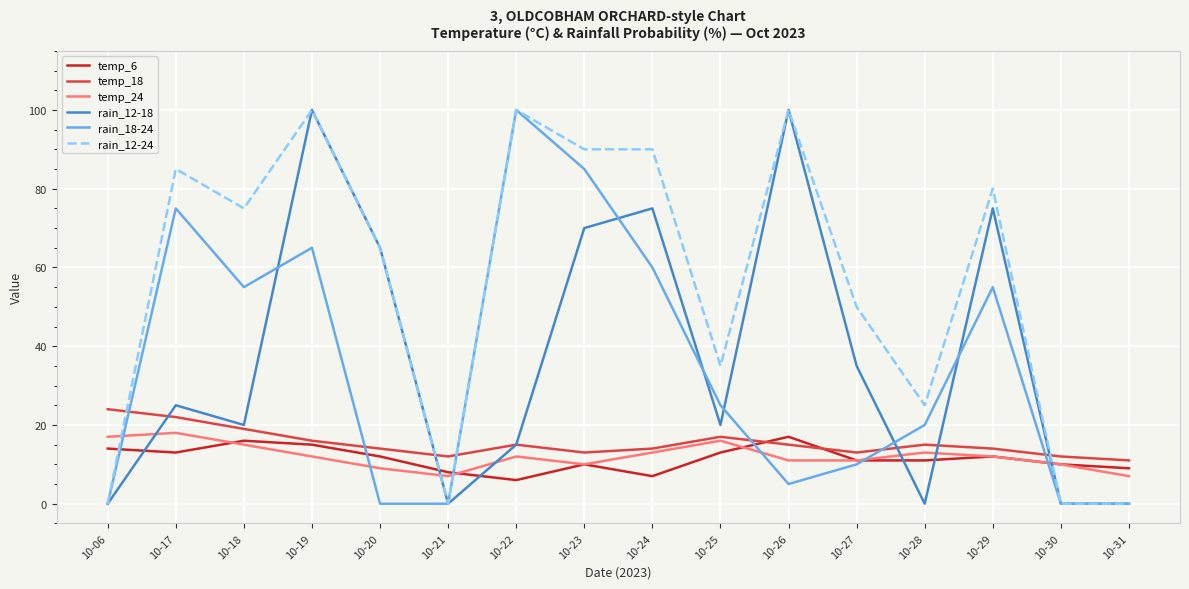

Between 10-06 and 10-31, which series saw the biggest shift?

temp_18